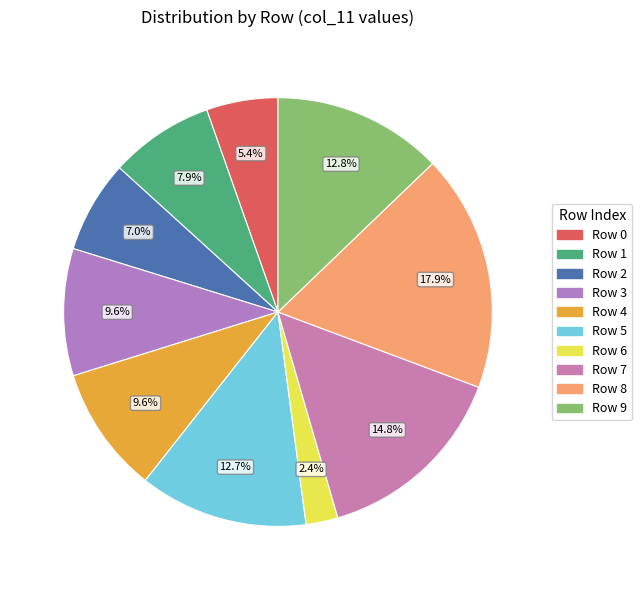

What percentage is the Row 9 slice, to the nearest percent?

13%